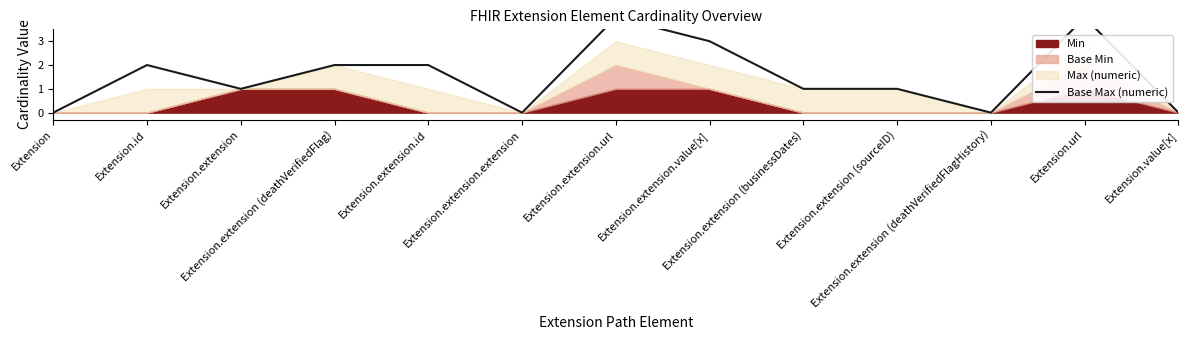

Approximately how many times larger is the value at Extension.url compared to Extension.extension?

4.0